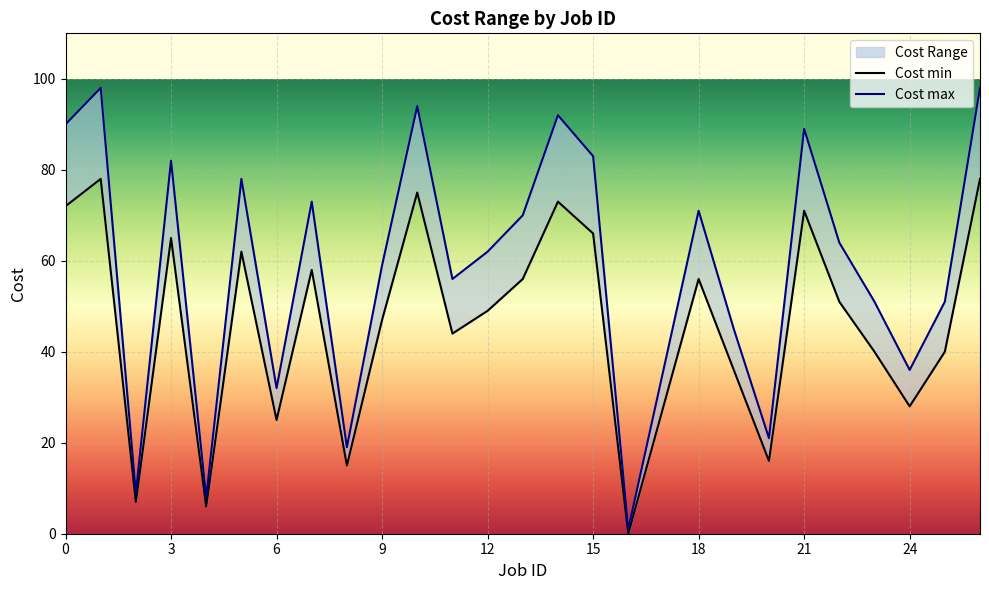

List the series in order of their peak value, lowest first.

Cost min, Cost max